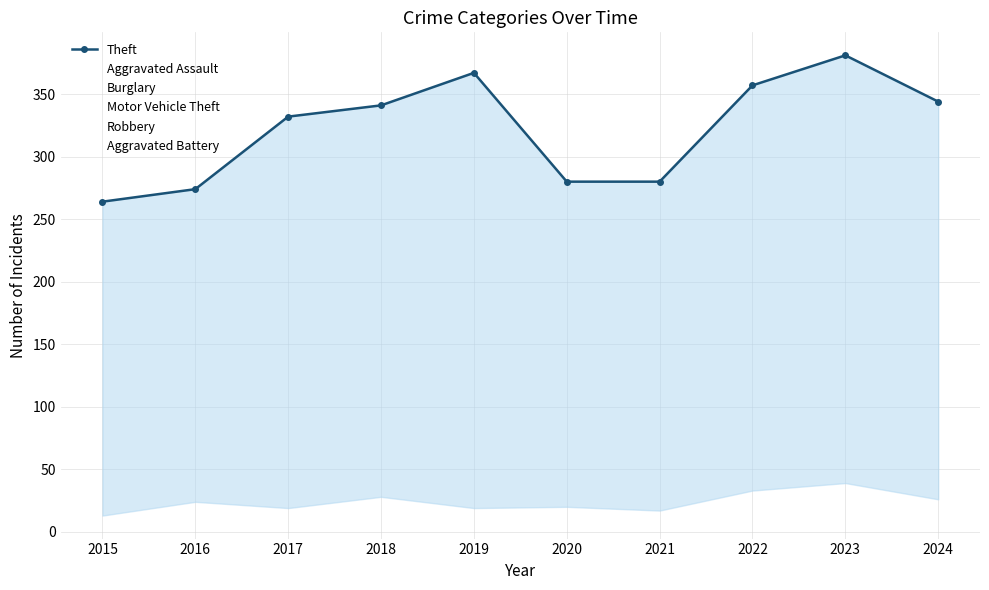

Reading left to right, what are all the values shown in this chart?

Theft: 2015=264	2016=274	2017=332	2018=341	2019=367	2020=280	2021=280	2022=357	2023=381	2024=344
Aggravated Assault: 2015=13	2016=26	2017=22	2018=33	2019=26	2020=42	2021=25	2022=33	2023=39	2024=45
Burglary: 2015=100	2016=64	2017=89	2018=108	2019=93	2020=77	2021=51	2022=49	2023=77	2024=63
Motor Vehicle Theft: 2015=51	2016=67	2017=92	2018=70	2019=59	2020=51	2021=47	2022=84	2023=151	2024=222
Robbery: 2015=32	2016=62	2017=50	2018=60	2019=39	2020=36	2021=34	2022=49	2023=41	2024=69
Aggravated Battery: 2015=22	2016=24	2017=19	2018=28	2019=19	2020=20	2021=17	2022=34	2023=40	2024=26